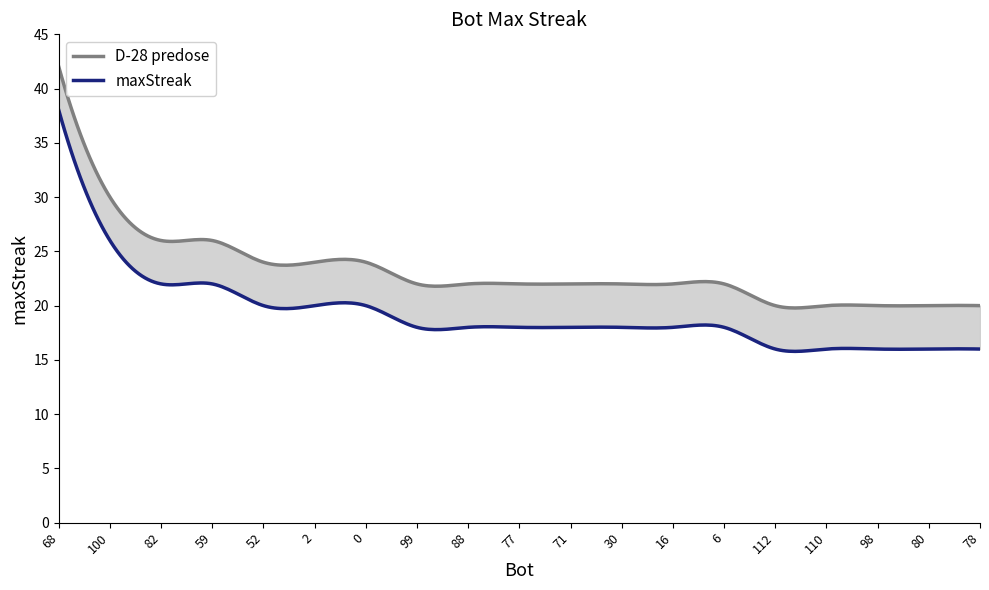

What is the change in value from 52 to 71?

-2